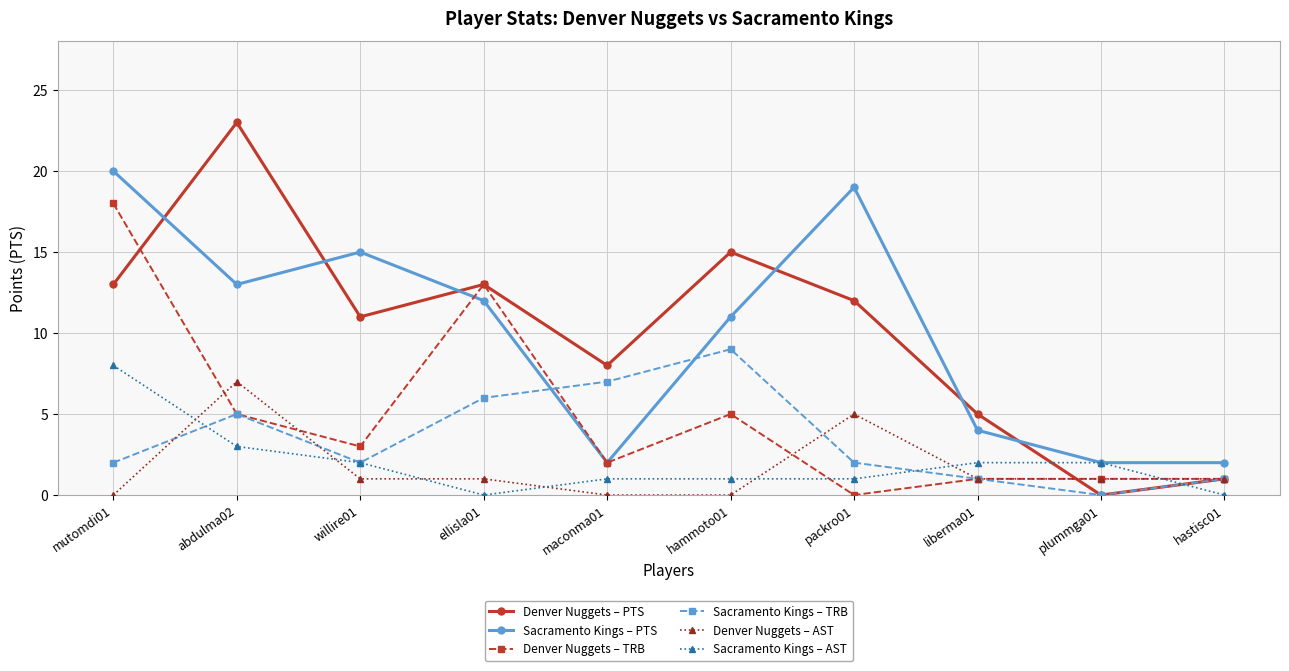

What is the maximum value for Sacramento Kings – TRB?

9